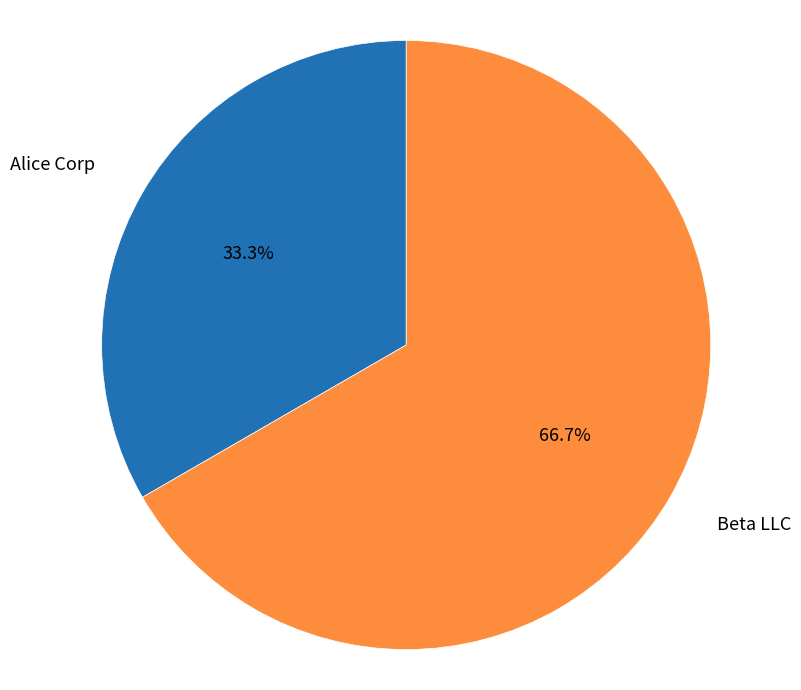

Which slice is the smallest?

Alice Corp